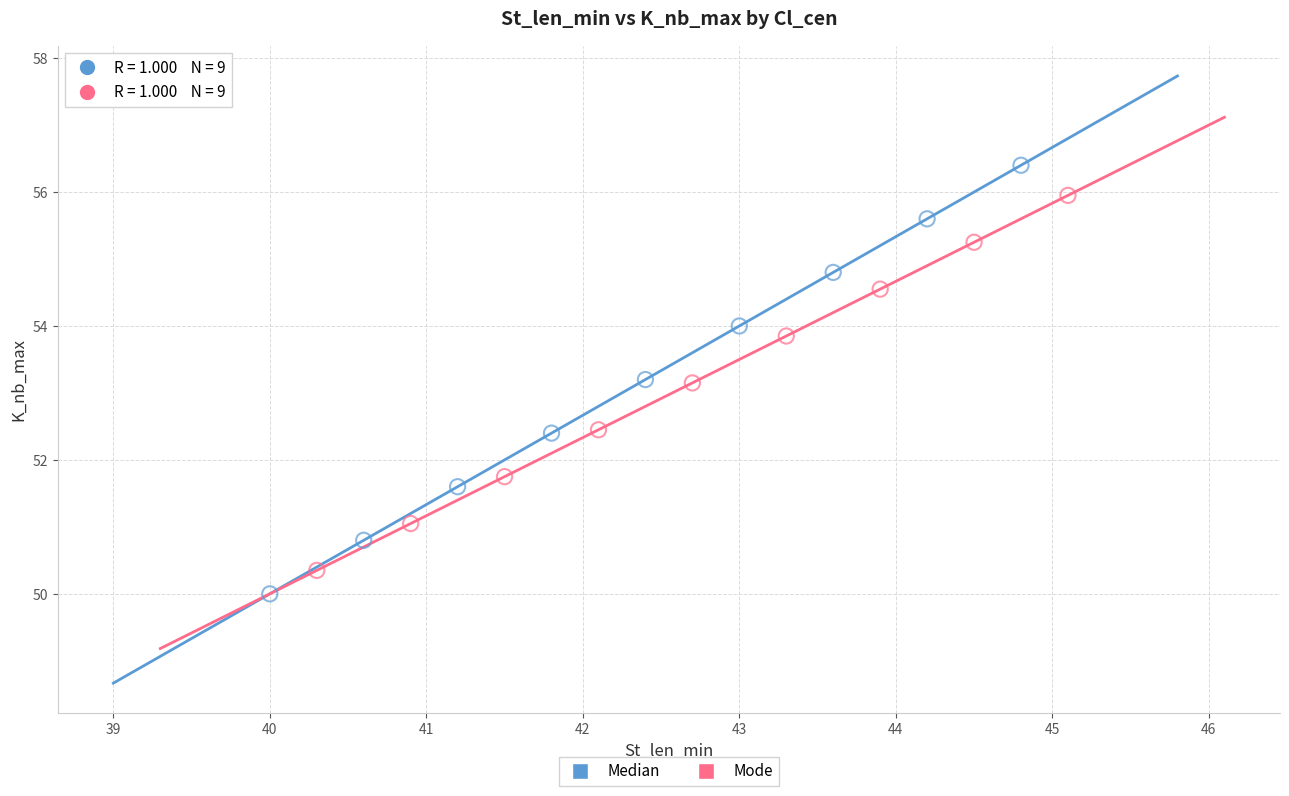

Which series has the widest spread of Y values?

Median